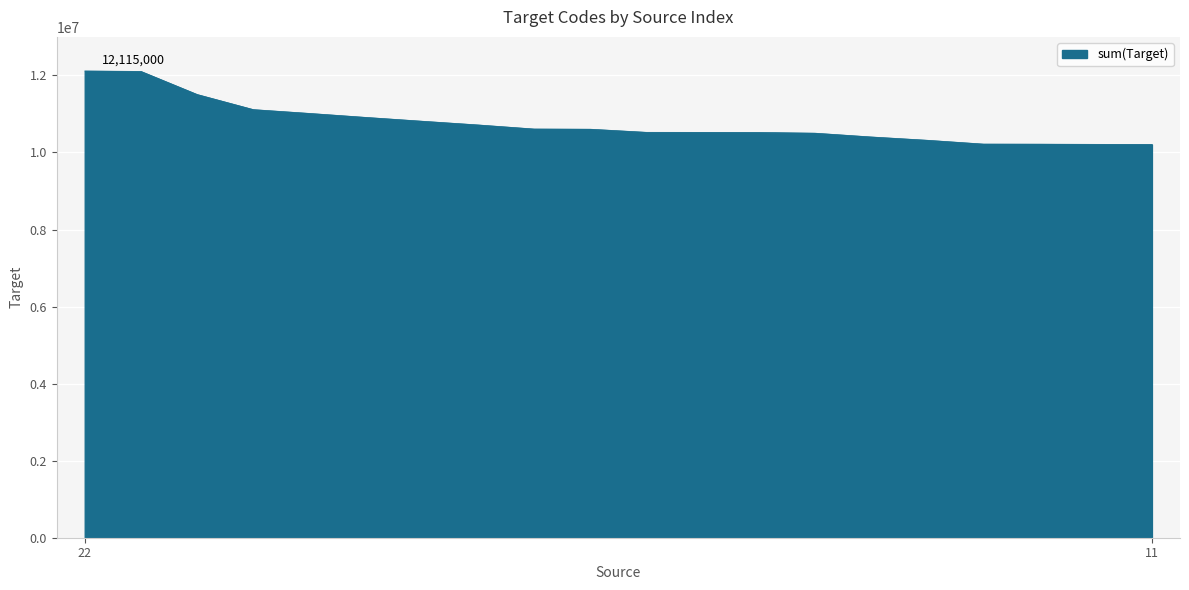

What is the maximum value shown in the chart?

12115000